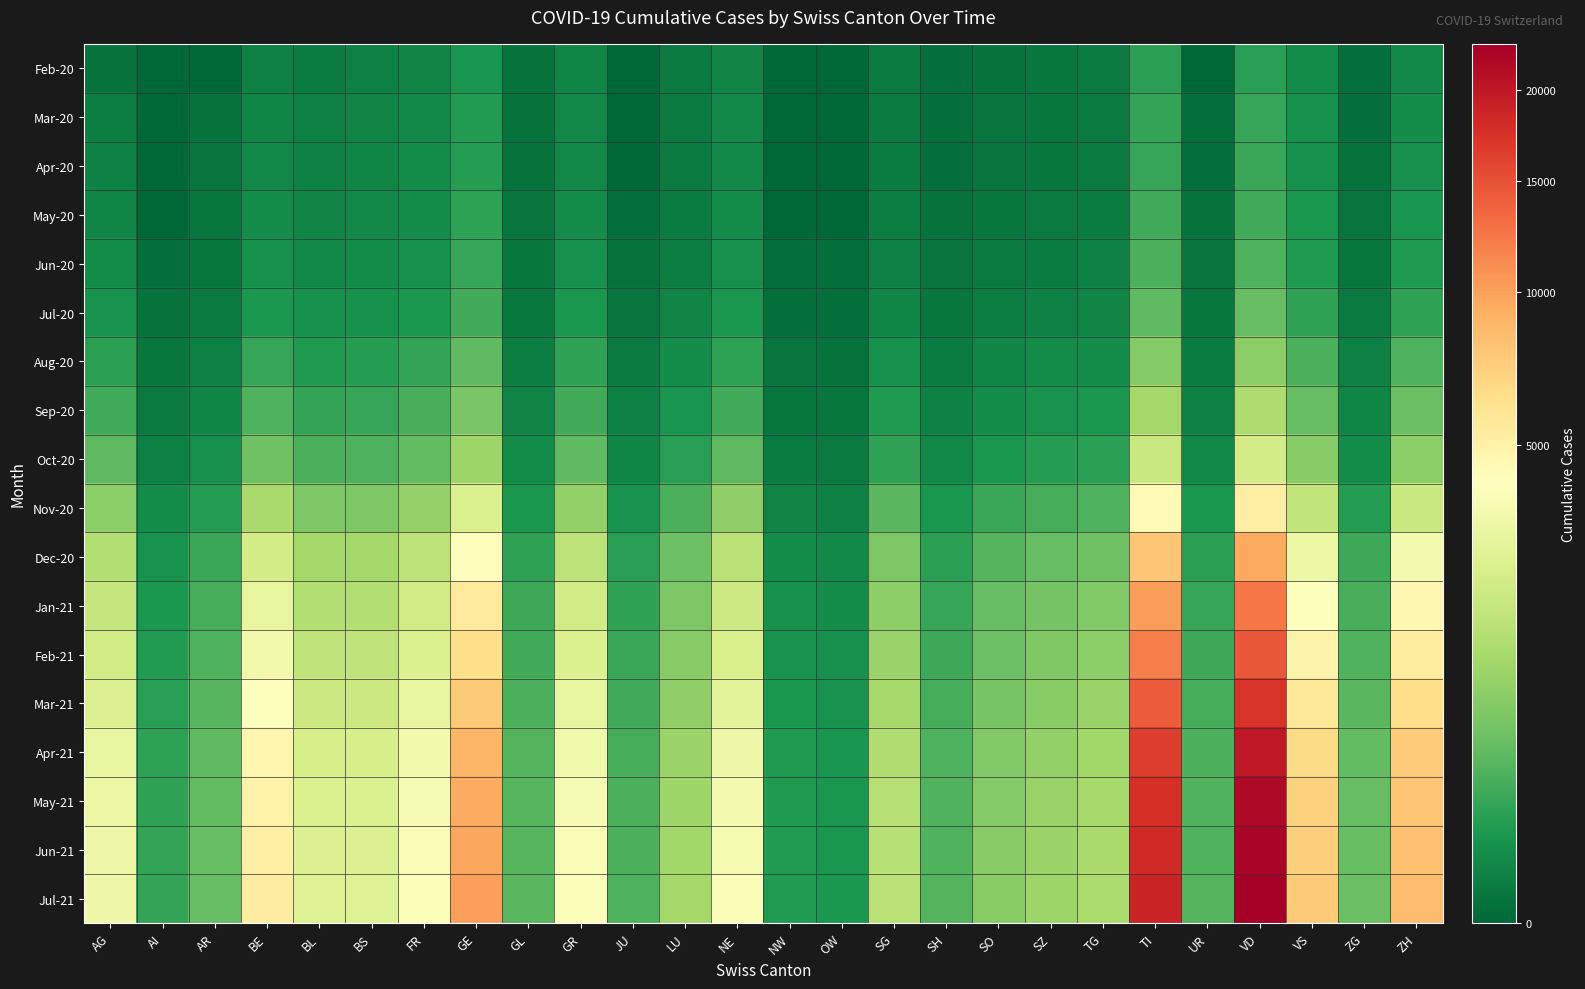

List the series in order of their peak value, highest first.

Jul-21, Jun-21, May-21, Apr-21, Mar-21, Feb-21, Jan-21, Dec-20, Nov-20, Oct-20, Sep-20, Aug-20, Jul-20, Jun-20, May-20, Apr-20, Mar-20, Feb-20